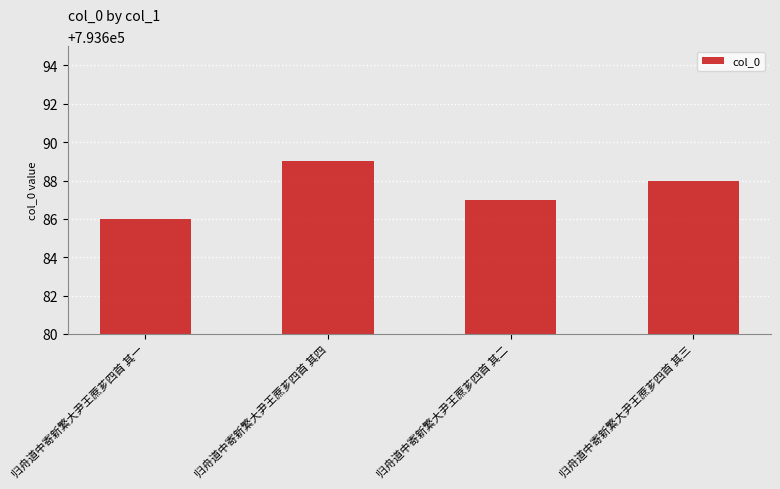

Reading left to right, transcribe all the data shown in this chart.

793686	793689	793687	793688